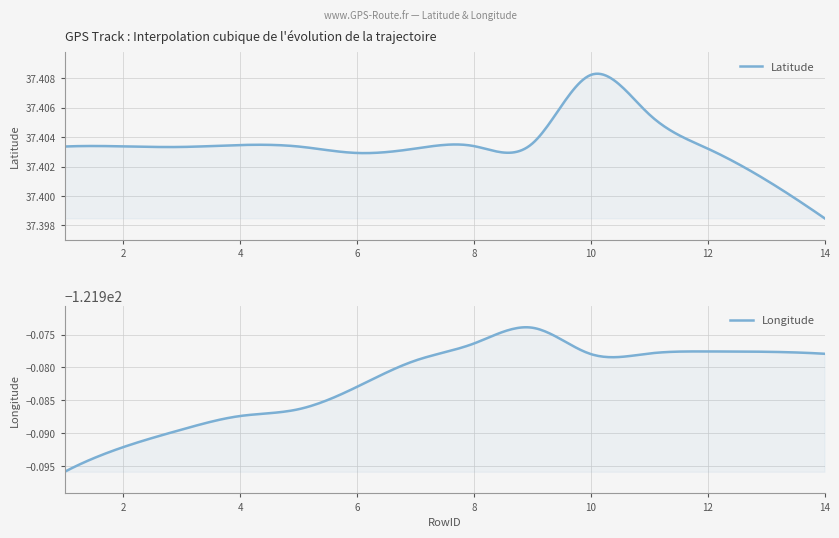

Reading left to right, extract all data points from this chart.

Latitude: 1=37.4	2=37.4	3=37.4	4=37.4	5=37.4	6=37.4	7=37.4	8=37.4	9=37.4	10=37.4	11=37.4	12=37.4	13=37.4	14=37.4
Longitude: 1=-122.0	2=-122.0	3=-122.0	4=-122.0	5=-122.0	6=-122.0	7=-122.0	8=-122.0	9=-122.0	10=-122.0	11=-122.0	12=-122.0	13=-122.0	14=-122.0